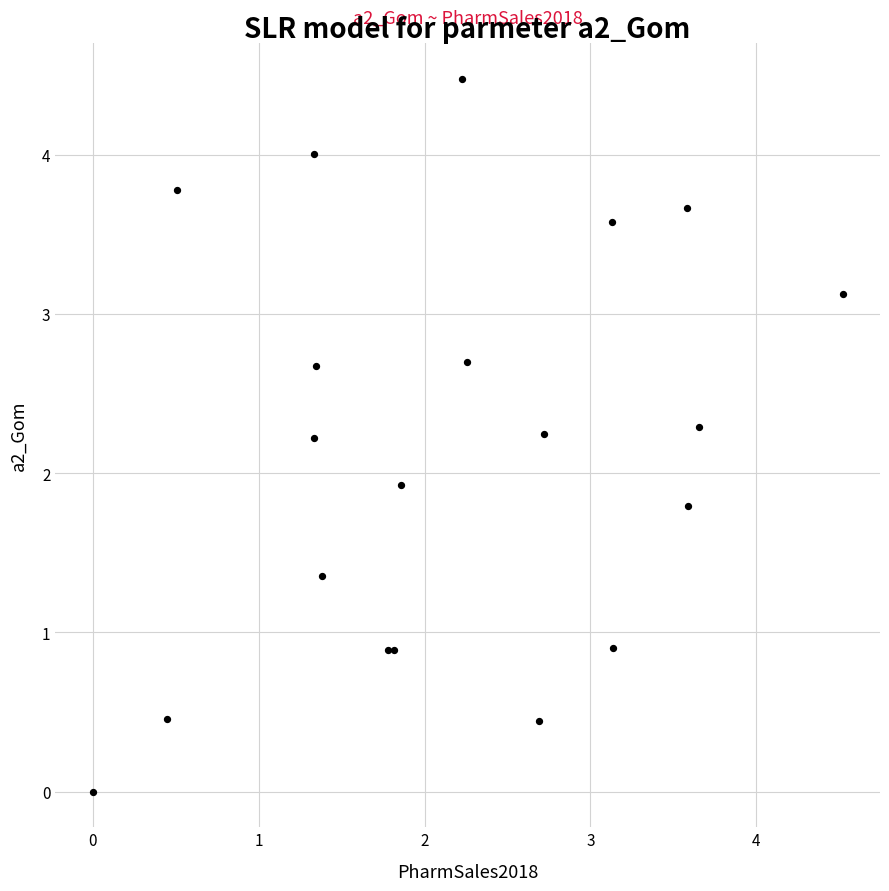

What Y value in the scatter plot is closest to 2?

1.9